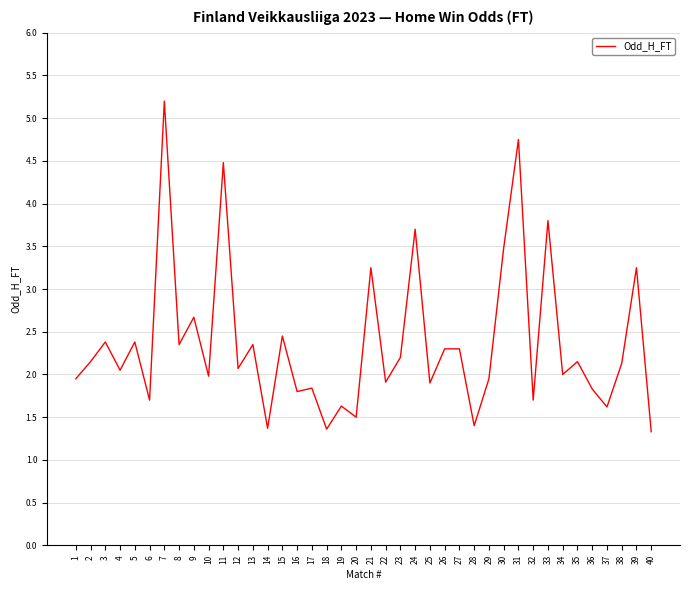

Which has a higher value, 32 or 26?

26